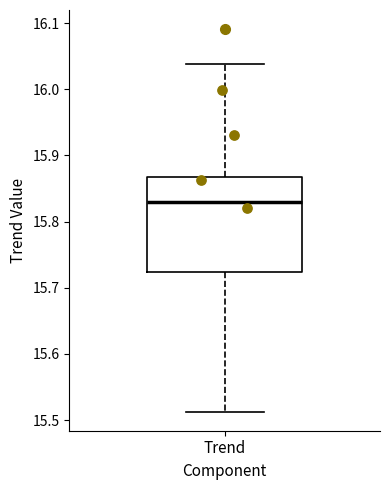

Read this box plot against the y-axis: the position of the median line, the range covered by the box, and the ends of both whiskers. The values are not printed on the chart, so give them approximately, as read against the axis.

median 15.83, box 15.72 to 15.87, whiskers 15.51 to 16.04